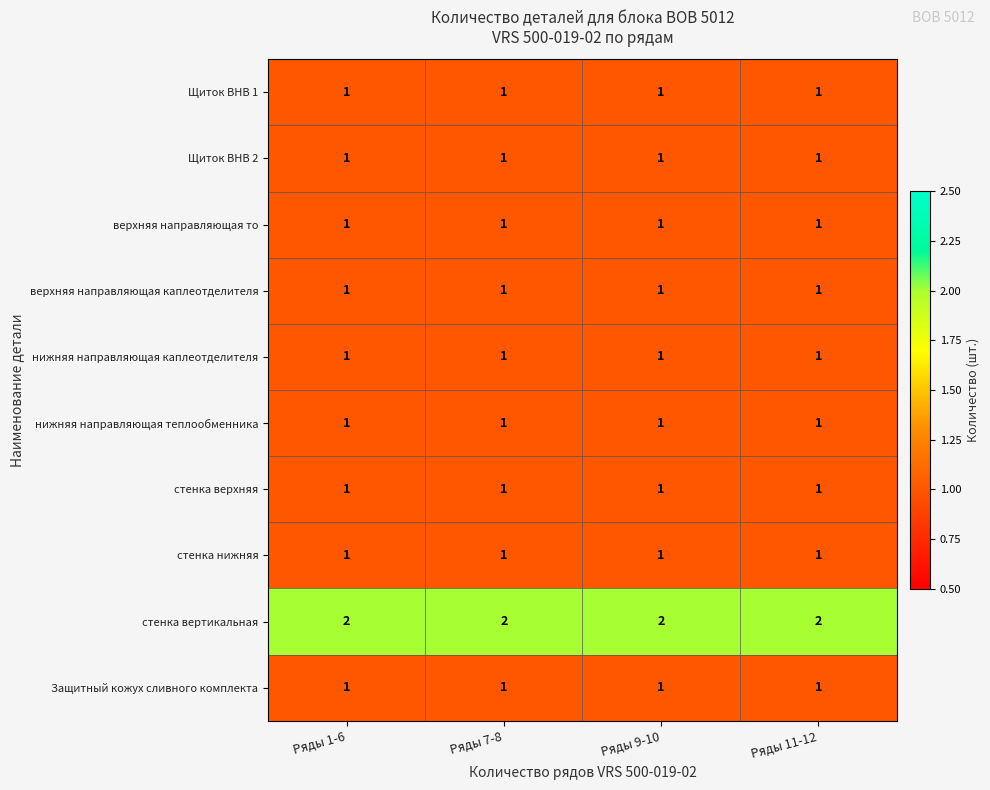

How many categories are shown in the chart?

4